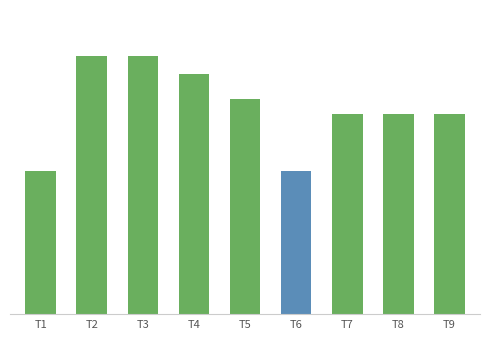

Reading right to left, extract all data points from this chart.

trade price: 70	70	70	50	75	84	90	90	50
trade quantity (highlighted): 0	0	0	0	0	0	0	0	0